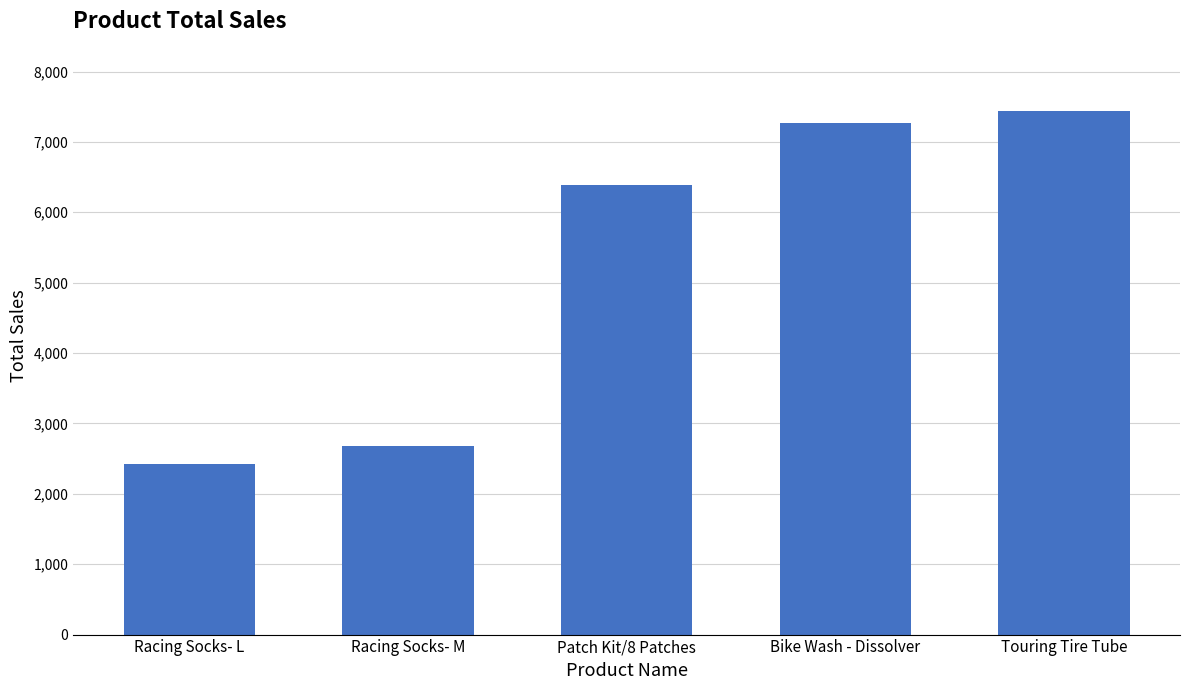

The value at Racing Socks- M is 3681. True or false?

False